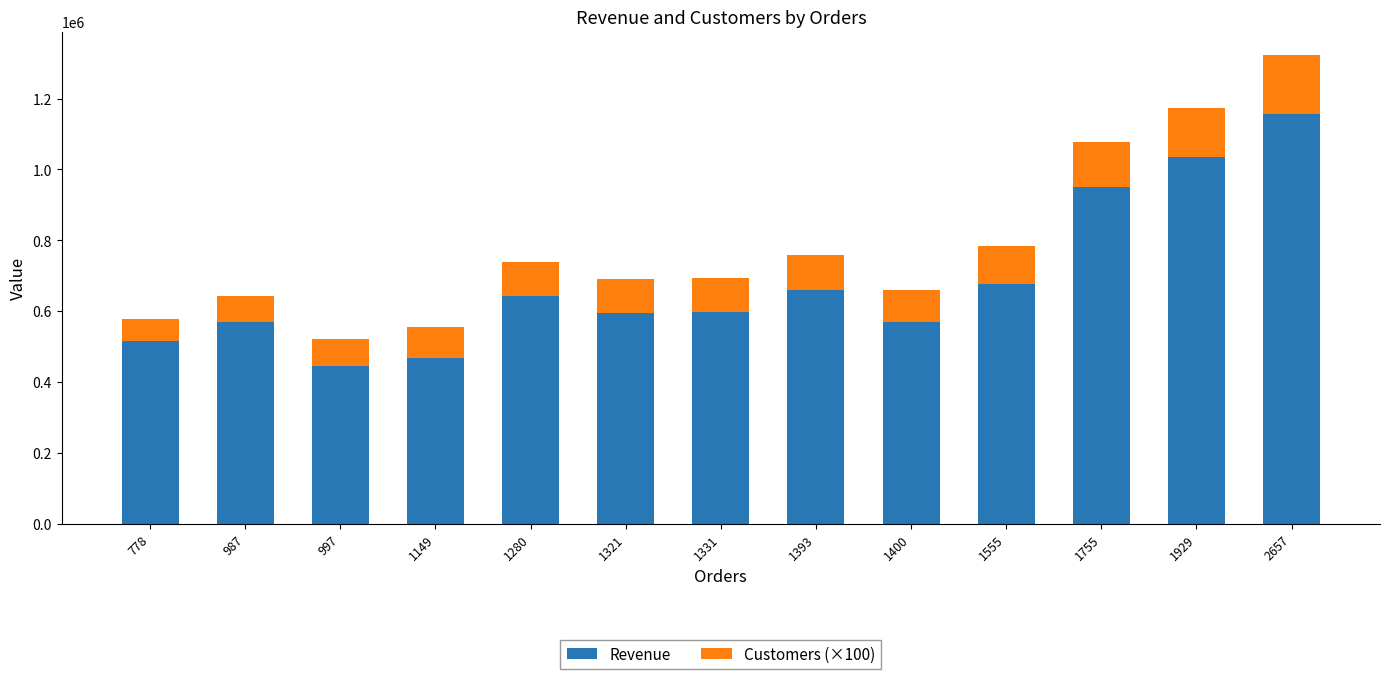

What is the minimum value for Revenue?

446084.9